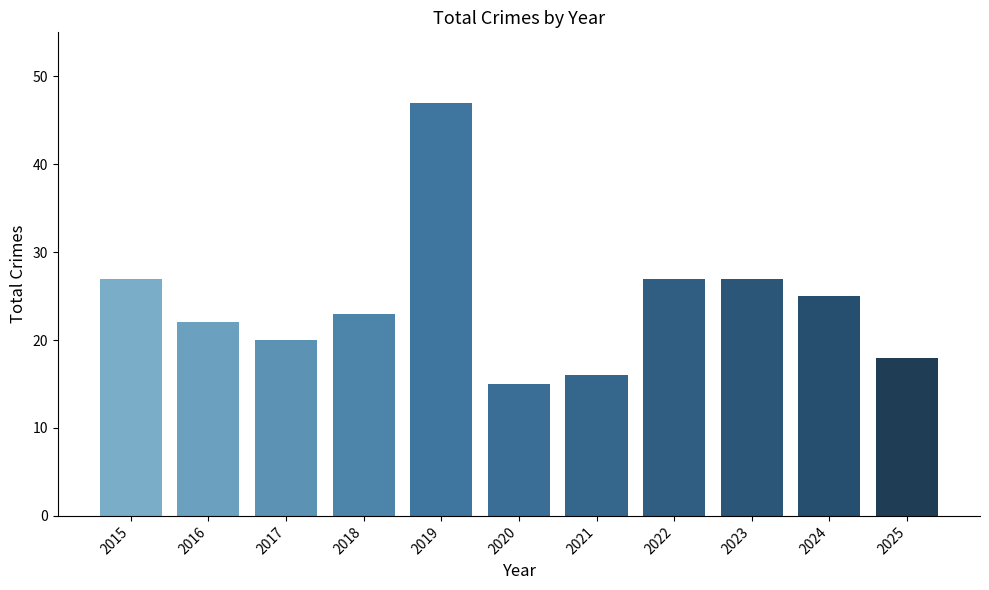

Where does the data first go above 23?

2015